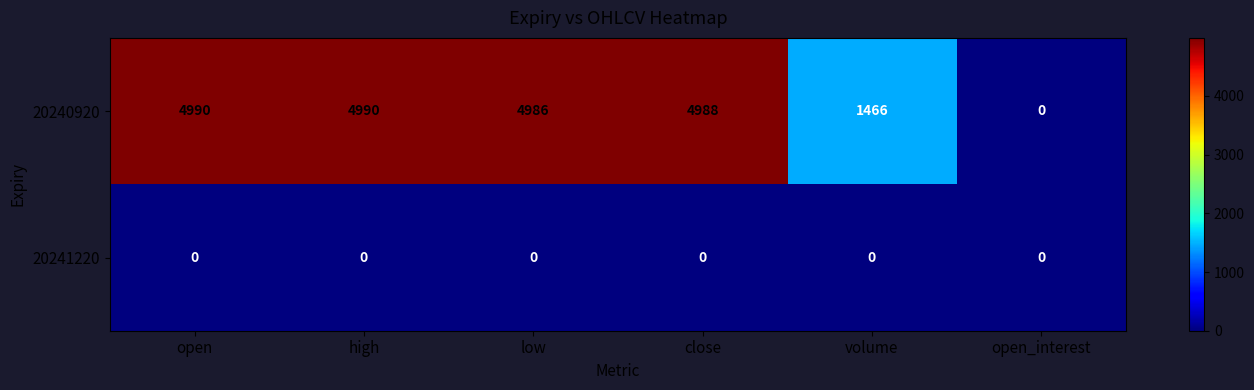

At how many categories does at least one series exceed 3359?

4